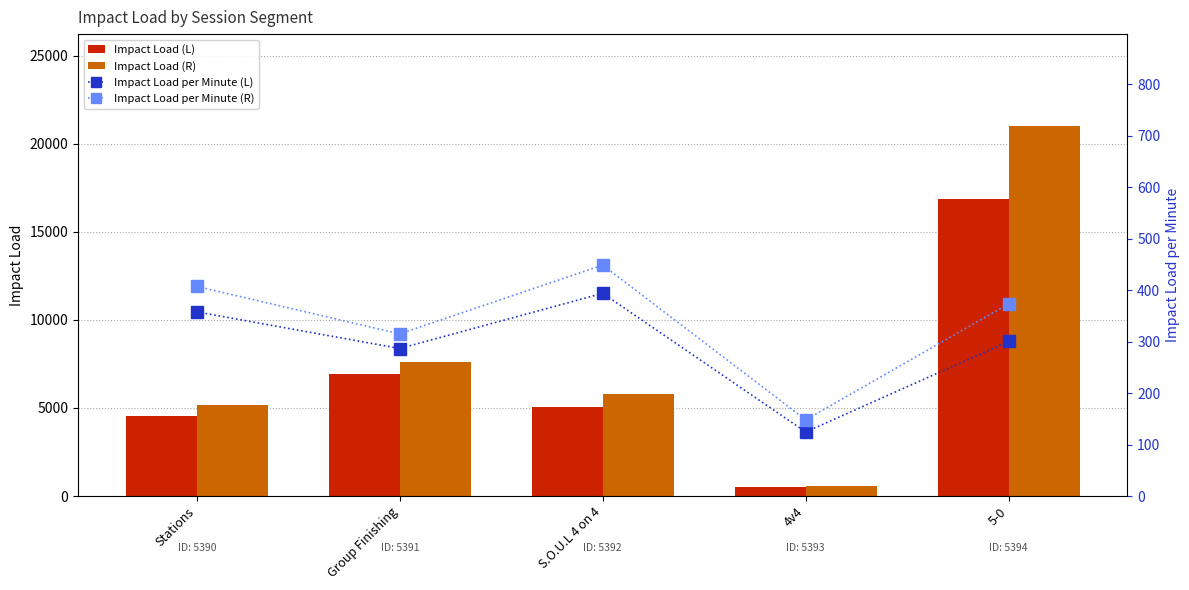

What is the difference between the maximum and second lowest values in the Impact Load per Minute (L) series?

107.2